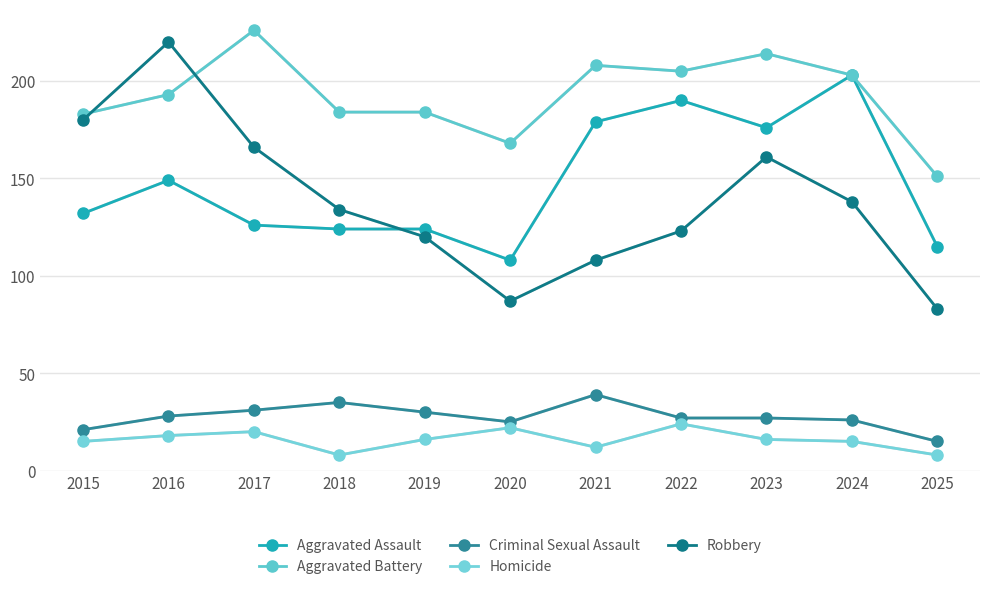

Which series has the widest spread of values?

Robbery